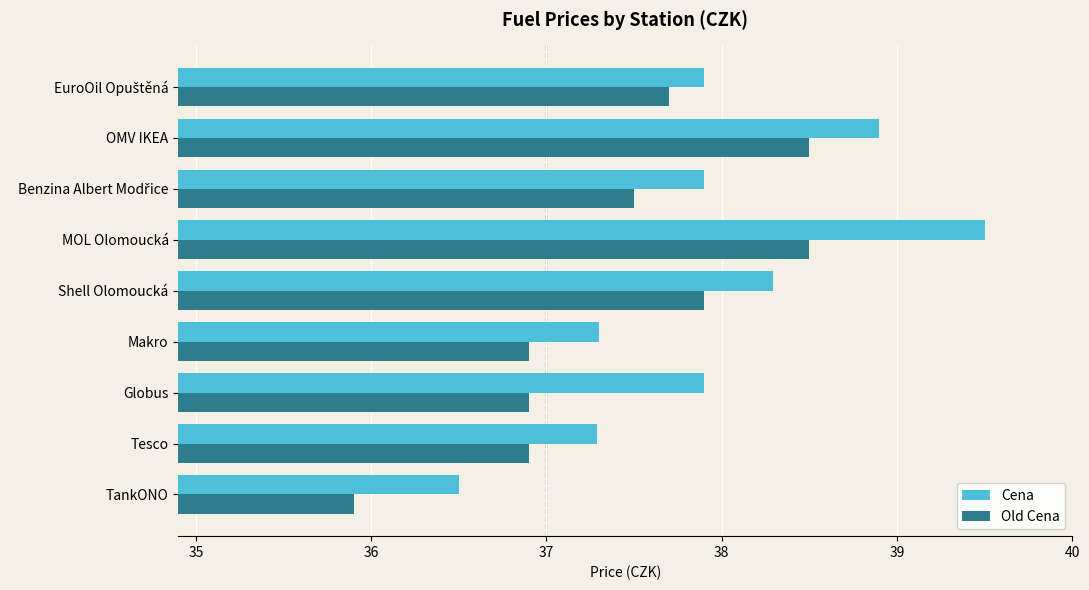

The value of Old Cena at TankONO is 35.9. True or false?

True